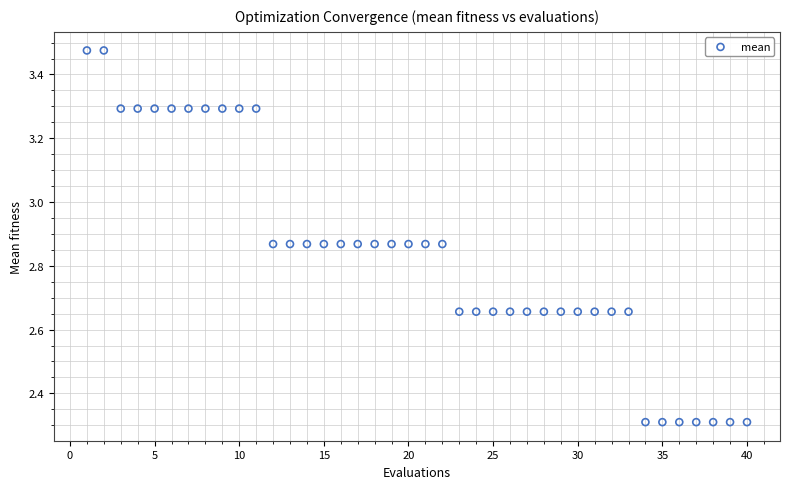

What is the range of X values (max minus min)?

39.0